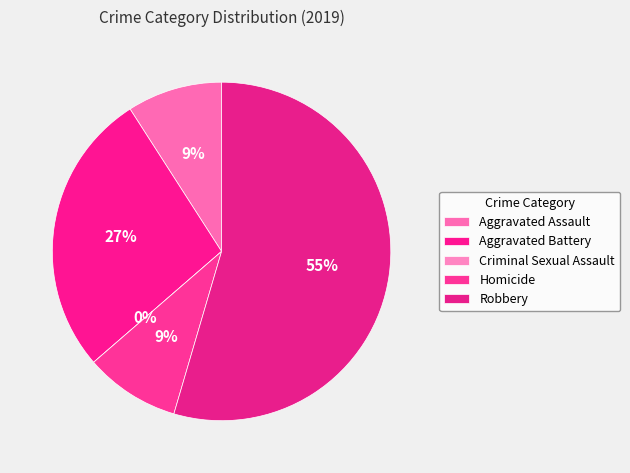

Combined, do Aggravated Battery and Robbery account for over 50%?

Yes